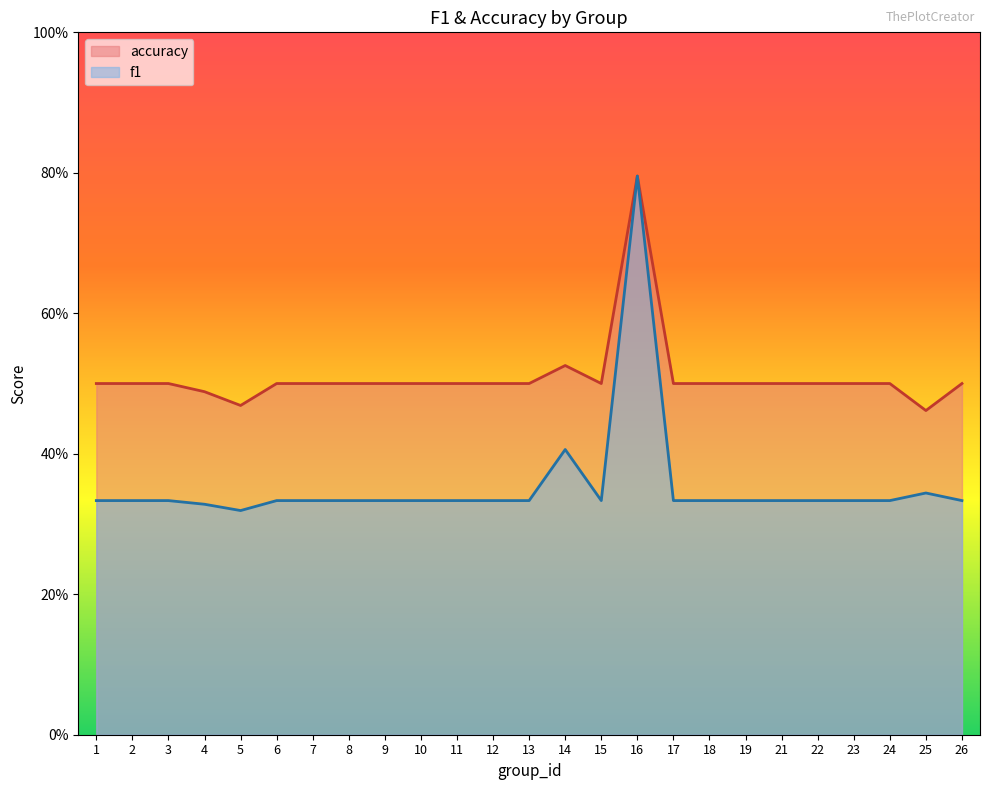

What is the total value across all series at 14?

0.9